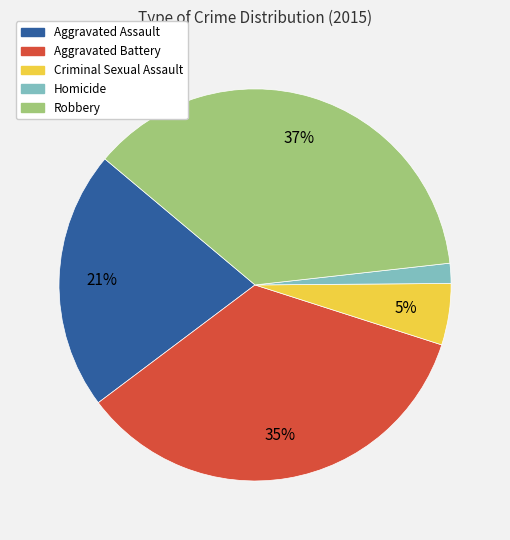

Rank the categories by value from highest to lowest.

Robbery, Aggravated Battery, Aggravated Assault, Criminal Sexual Assault, Homicide